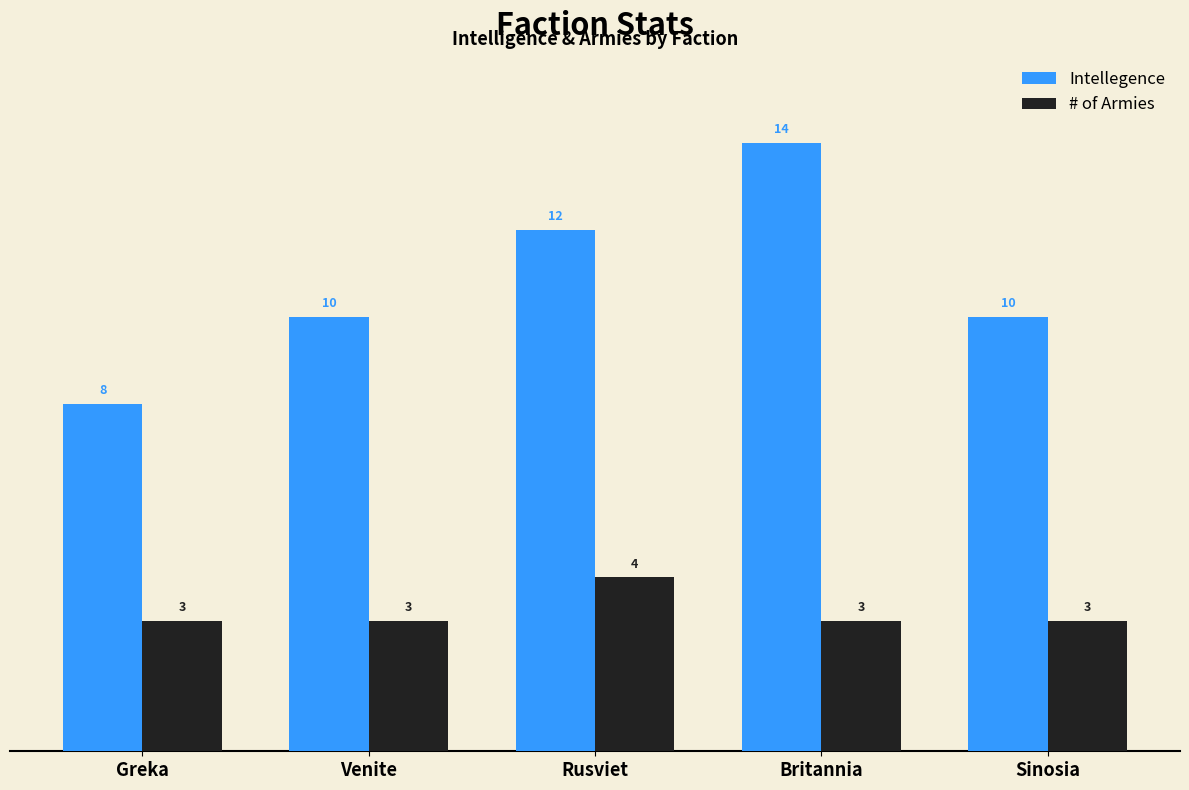

What are all the series names shown in the legend?

Intellegence, # of Armies